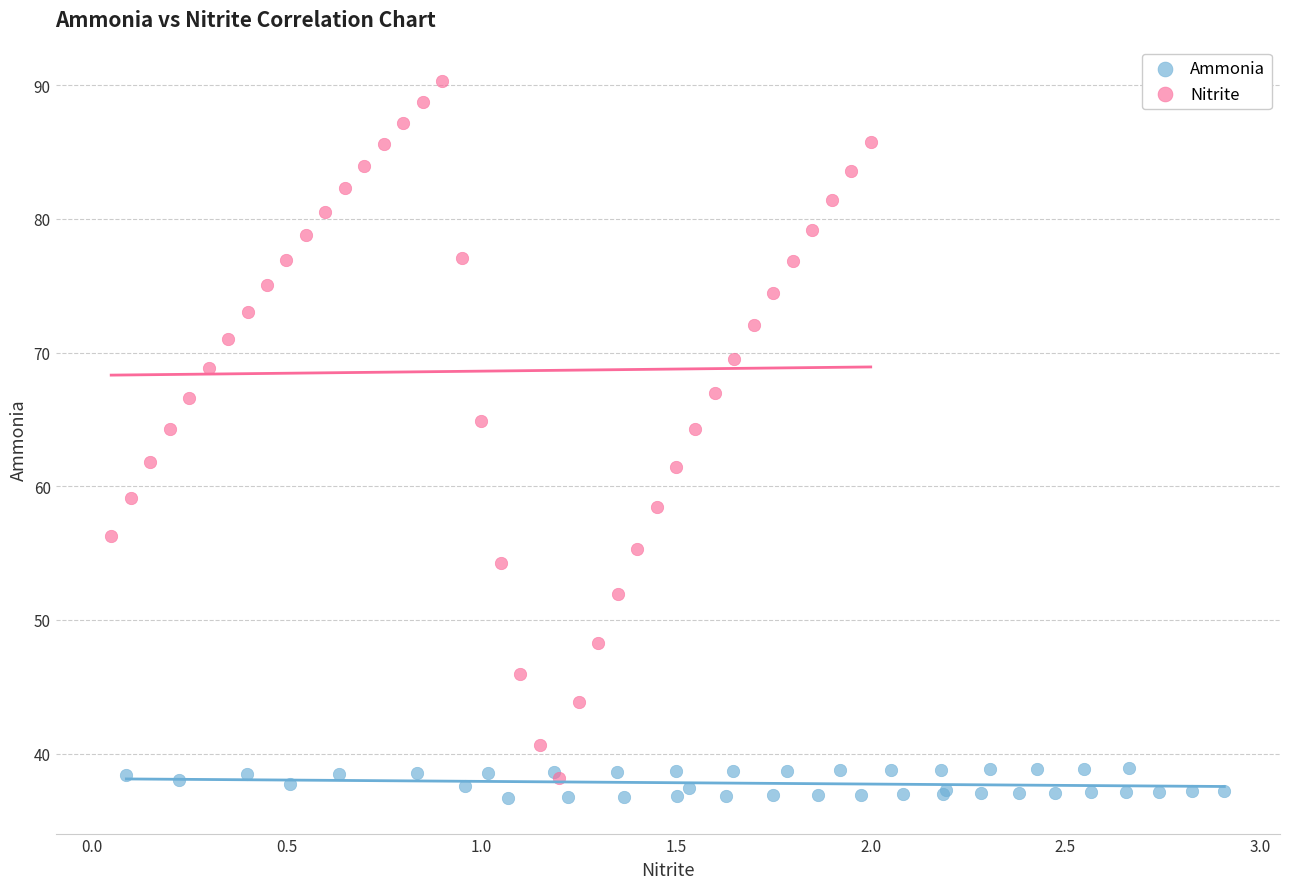

Which series has the widest spread of Y values?

Nitrite